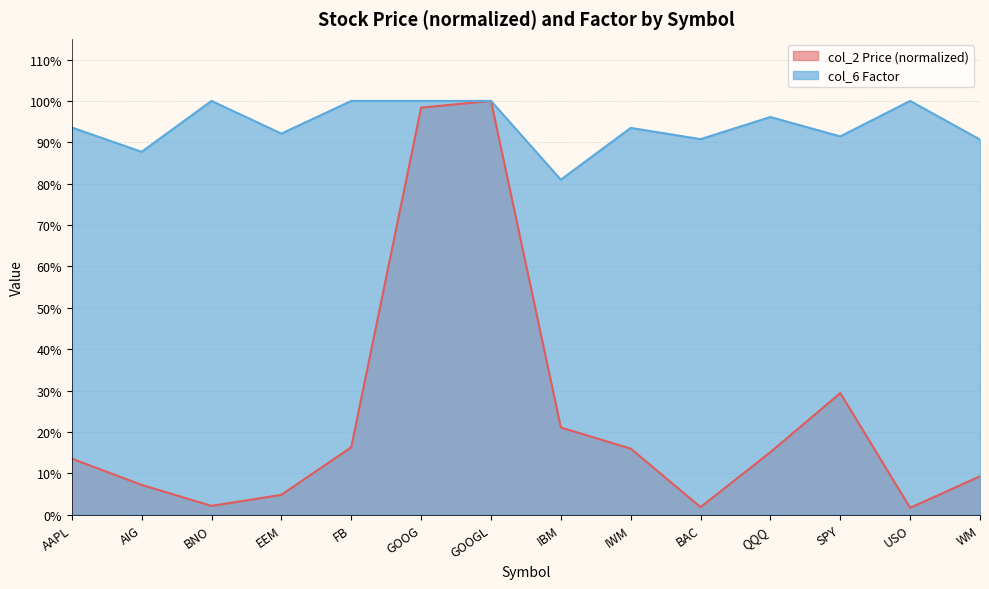

Rank the series at BAC from lowest to highest value.

col_2 Price (normalized), col_6 Factor